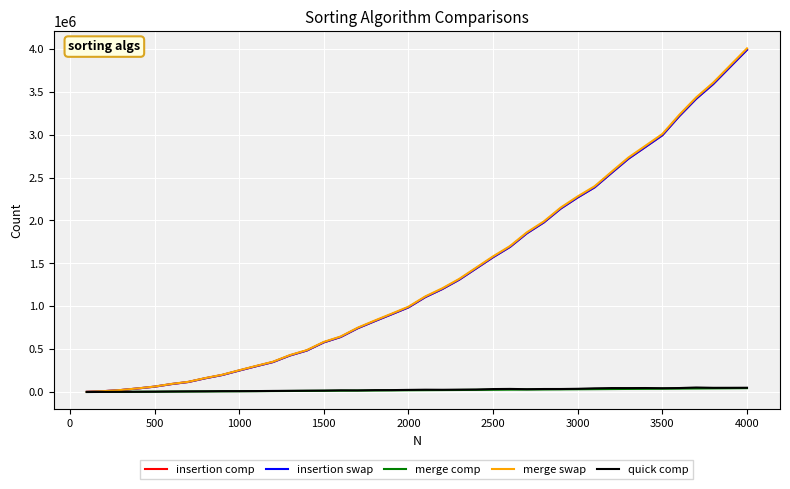

How many lines are shown in the chart?

5